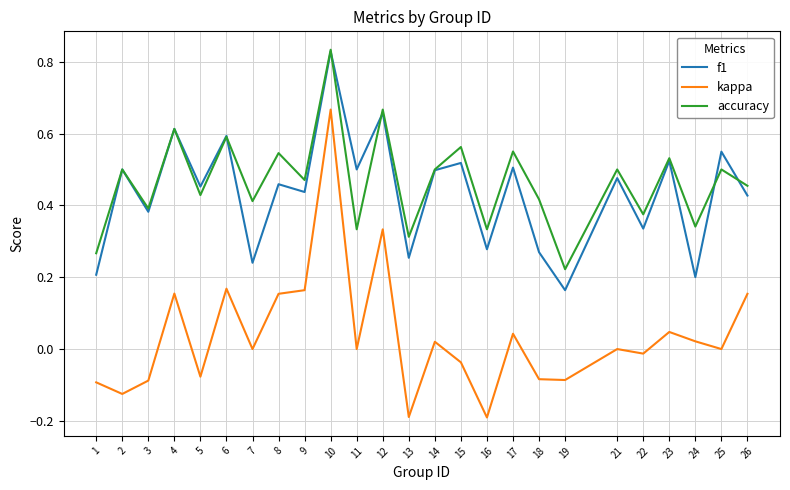

True or false: kappa and f1 intersect in this chart.

False